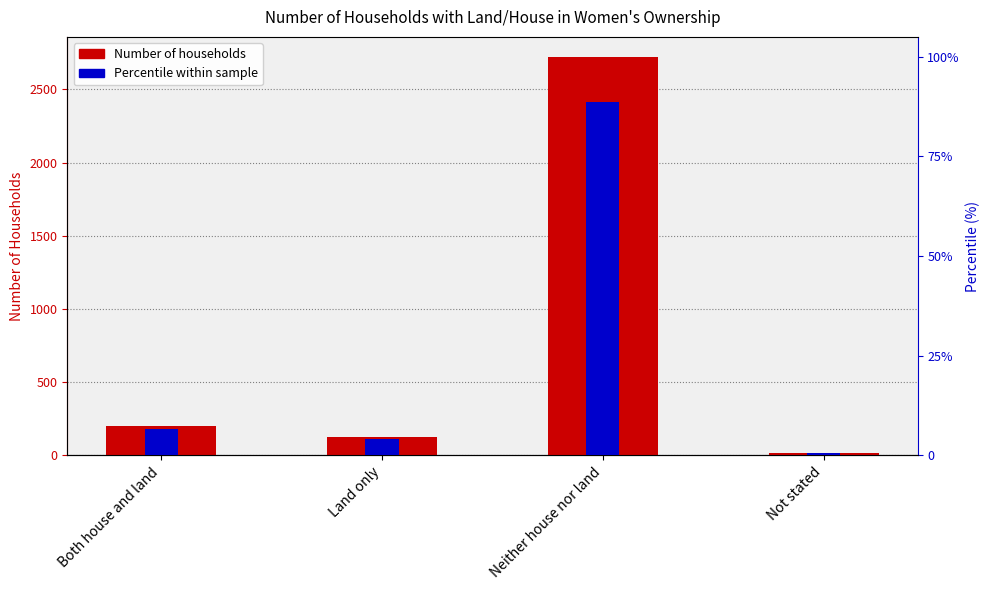

The Number of Households series shows 124.0 at Land only. True or false?

True